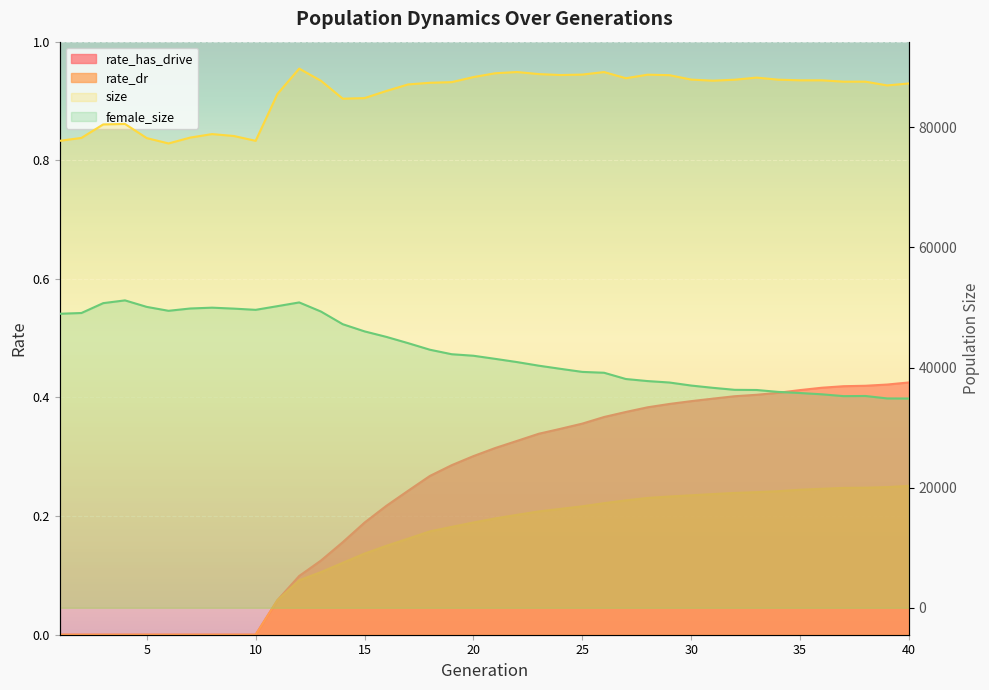

Does the chart display data point markers on the line(s)?

No